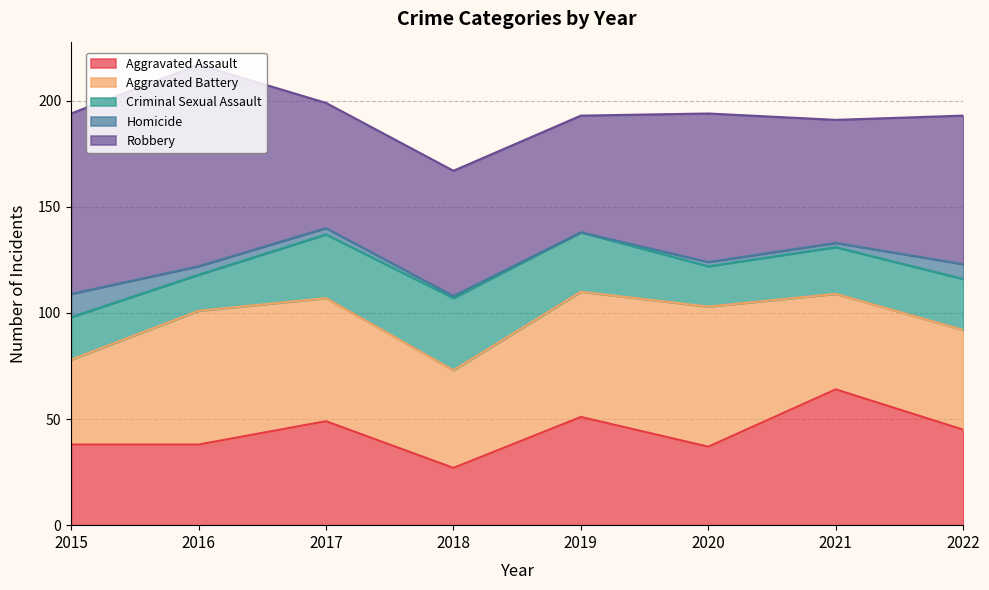

Reading left to right, extract all data points from this chart.

Aggravated Assault: 2015=38	2016=38	2017=49	2018=27	2019=51	2020=37	2021=64	2022=45
Aggravated Battery: 2015=40	2016=63	2017=58	2018=46	2019=59	2020=66	2021=45	2022=47
Criminal Sexual Assault: 2015=20	2016=17	2017=30	2018=34	2019=28	2020=19	2021=22	2022=24
Homicide: 2015=11	2016=4	2017=3	2018=1	2019=0	2020=2	2021=2	2022=7
Robbery: 2015=85	2016=95	2017=59	2018=59	2019=55	2020=70	2021=58	2022=70